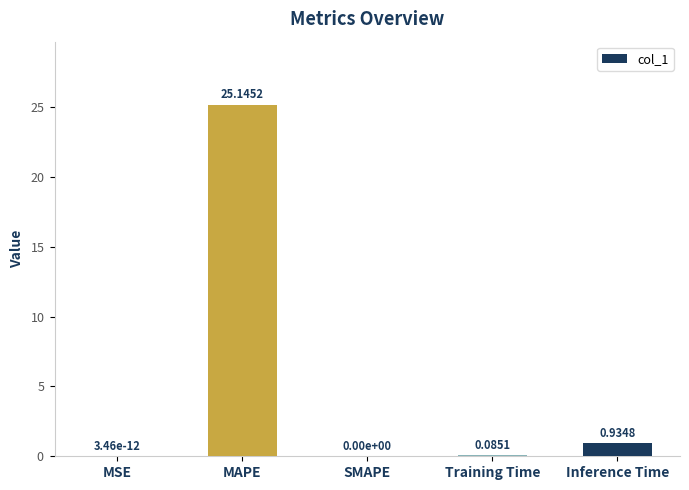

At which label is the value closest to 12?

Inference Time